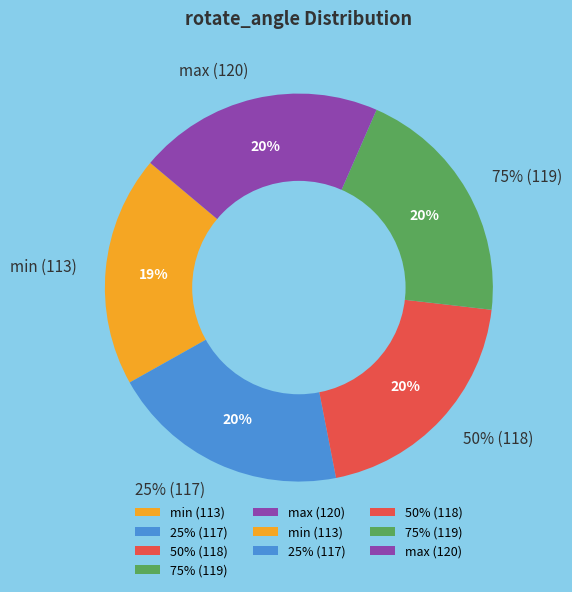

Is min (113) the majority of the pie?

No